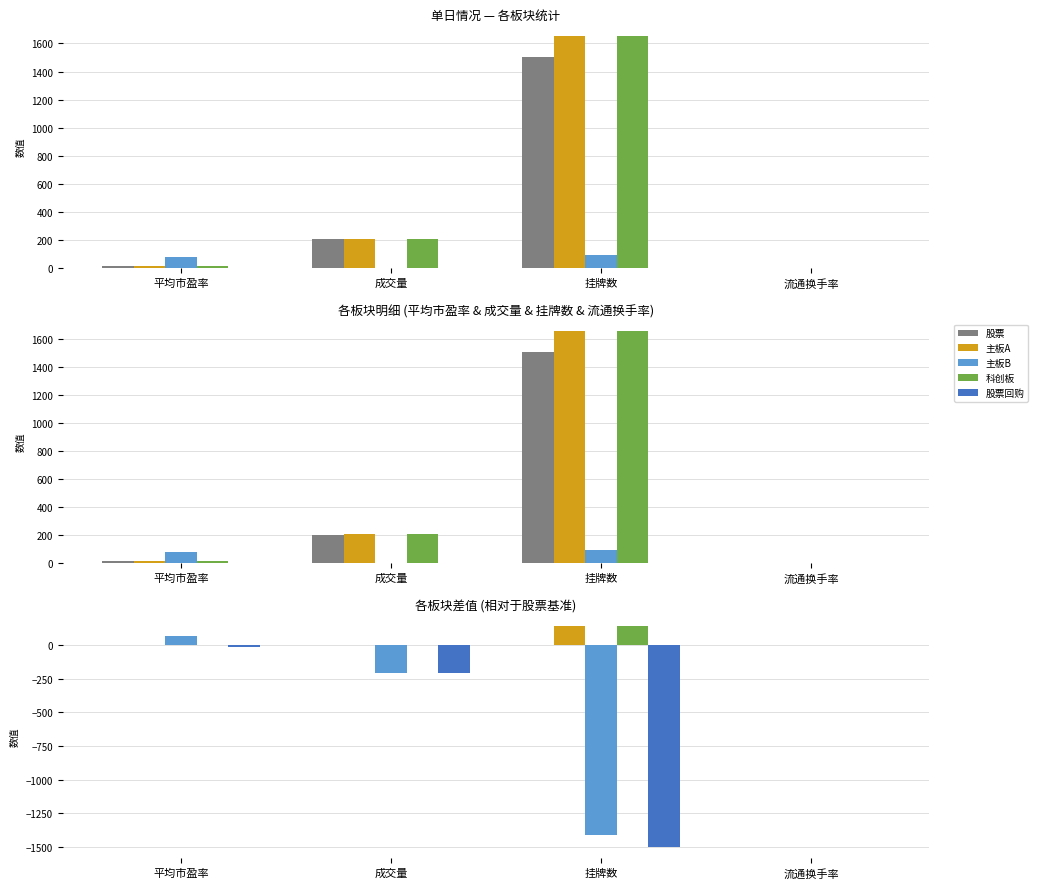

What is the total value across all series at 成交量?

-403.8